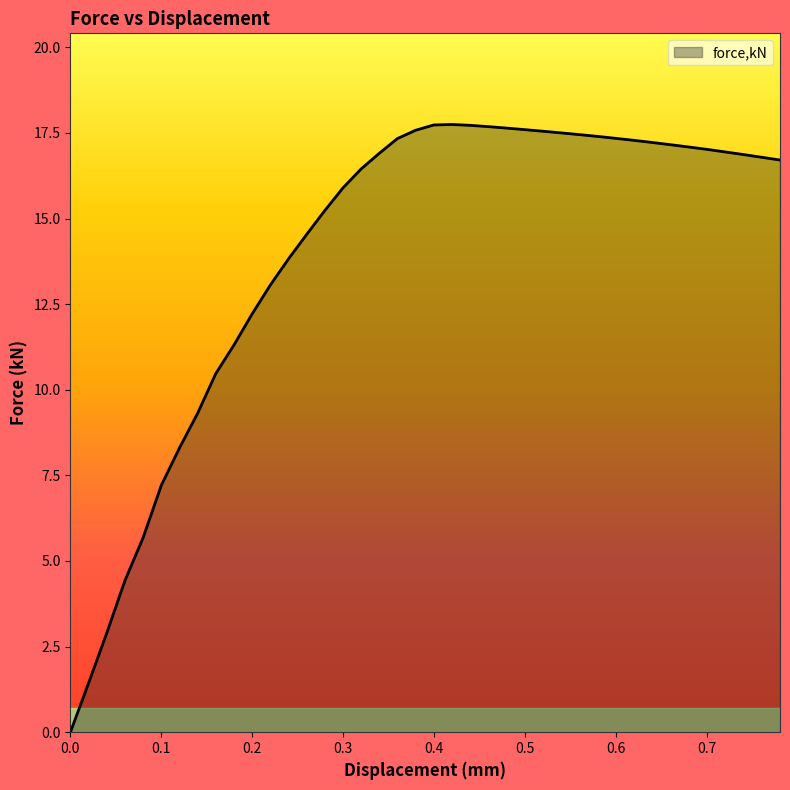

What is the greatest value displayed?

17.7